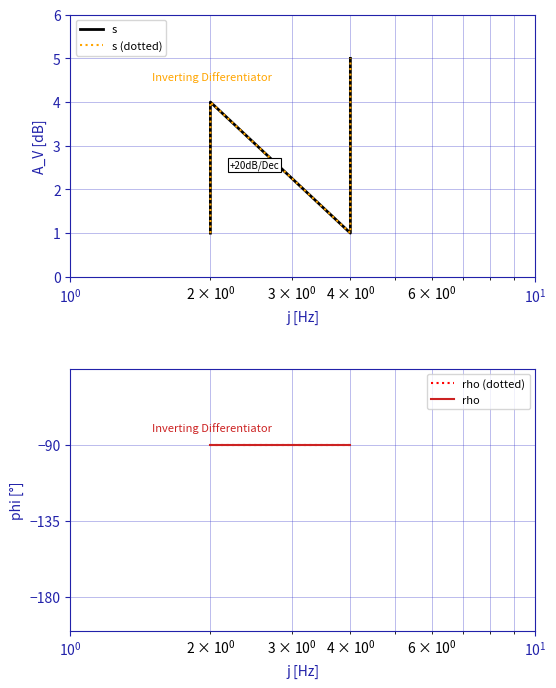

List the series in order of their peak value, highest first.

s, s (dotted), rho (dotted), rho